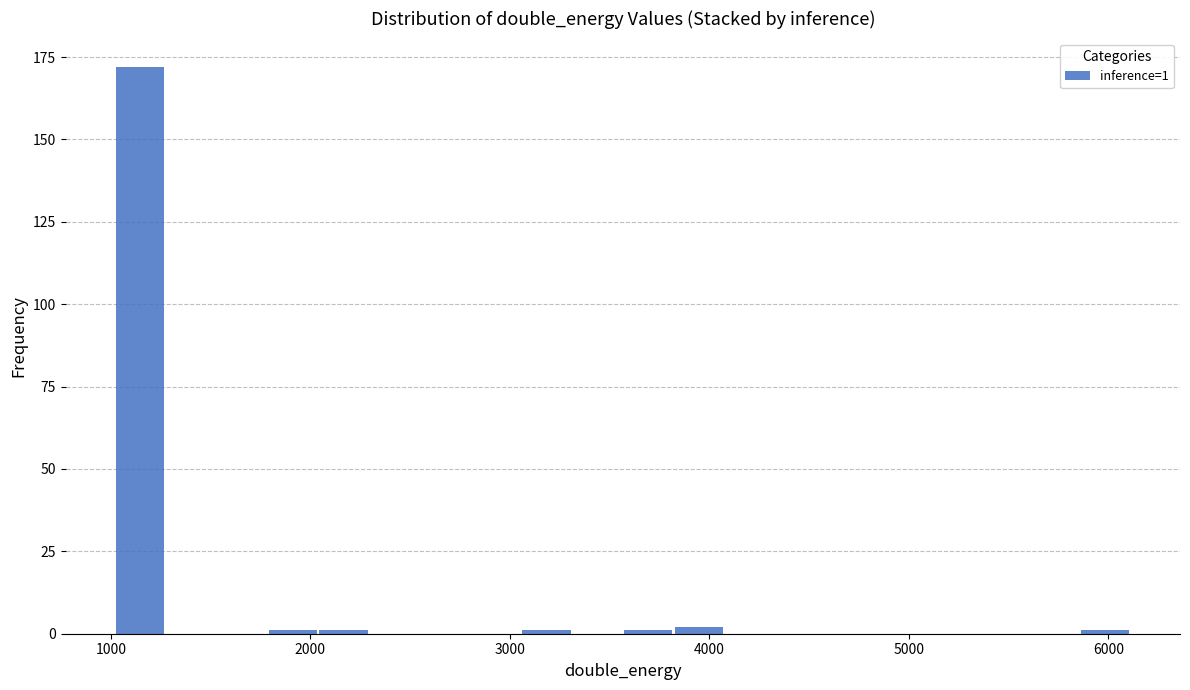

Read against the x-axis, roughly where is the centre of the tallest bar?

1100